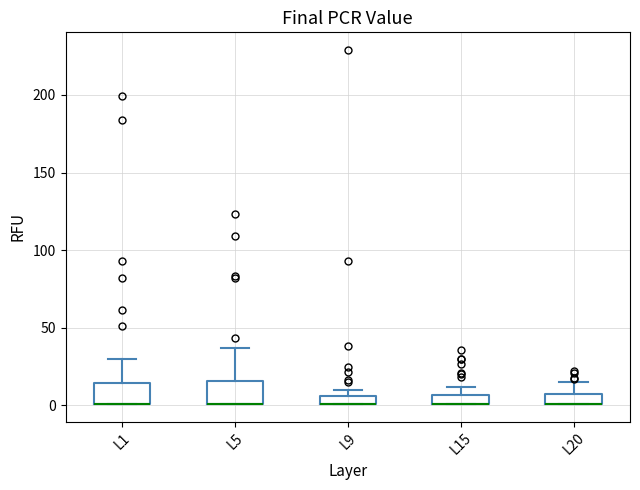

Where is the upper edge of the box for L1 on the y-axis? The values are not printed on the chart, so give them approximately, as read against the axis.

15